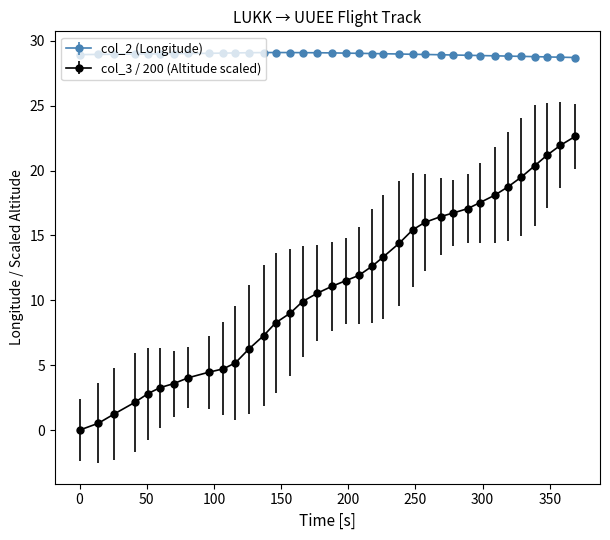

Which series has the largest range (max minus min)?

col_3 / 200 (Altitude scaled)